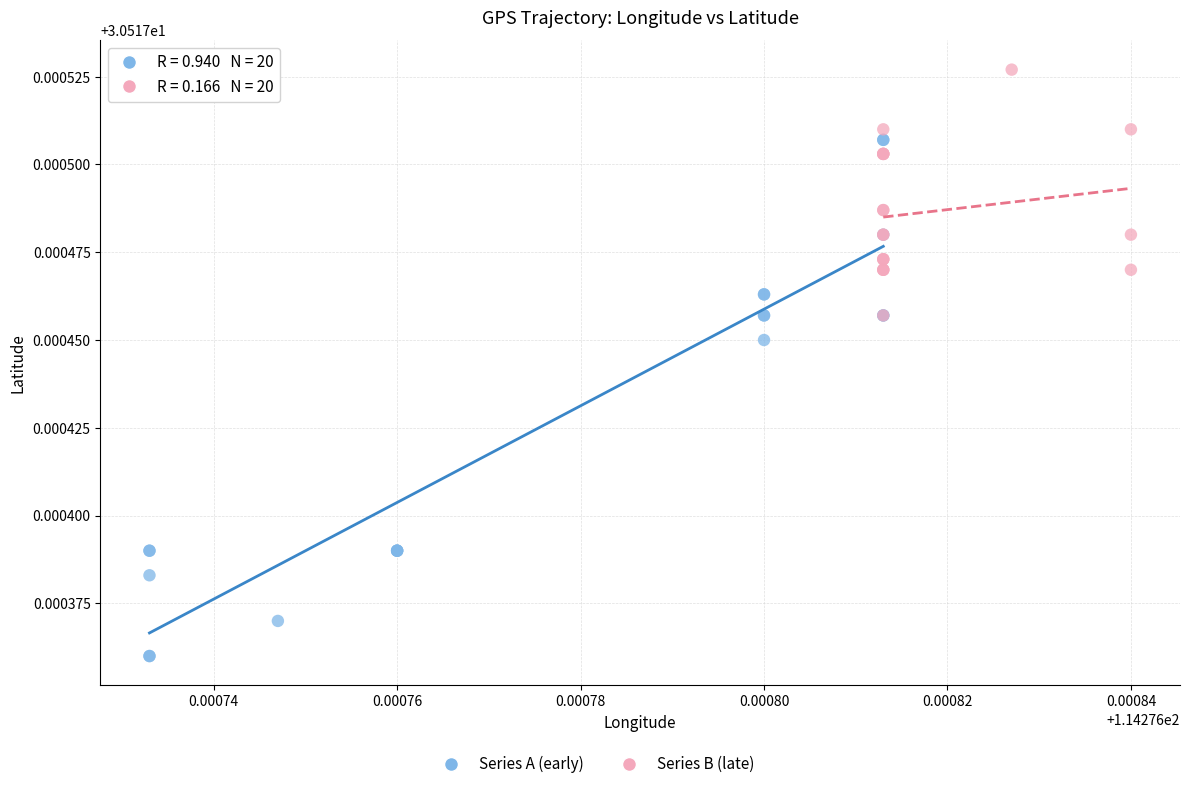

Which series reaches the minimum Y coordinate?

Series A (early)